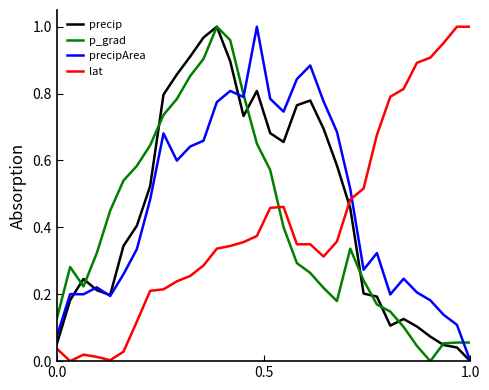

True or false: p_grad and lat intersect in this chart.

True